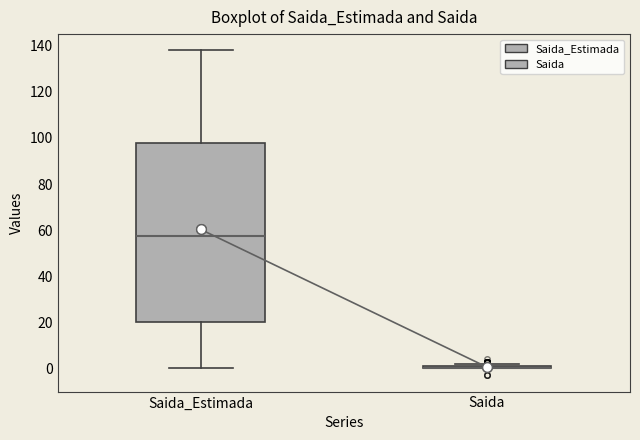

Comparing the boxes themselves (not the whiskers), which one is the tallest?

Saida_Estimada